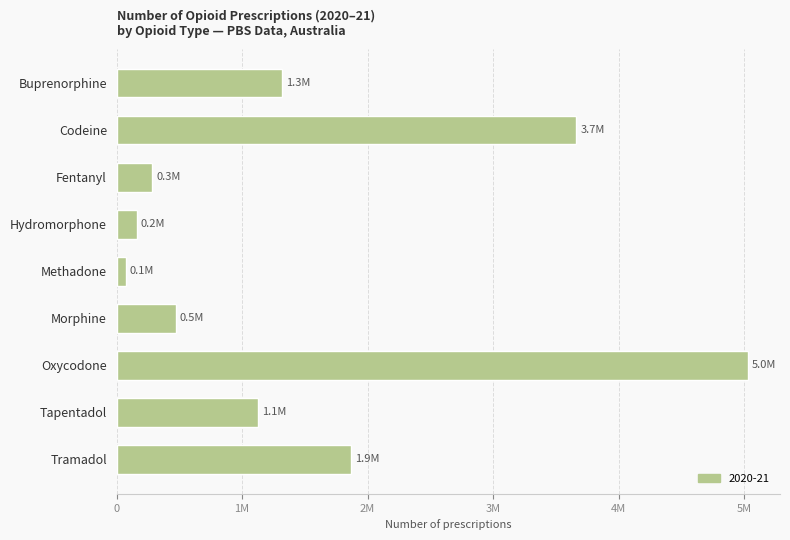

Does the chart contain any negative values?

No